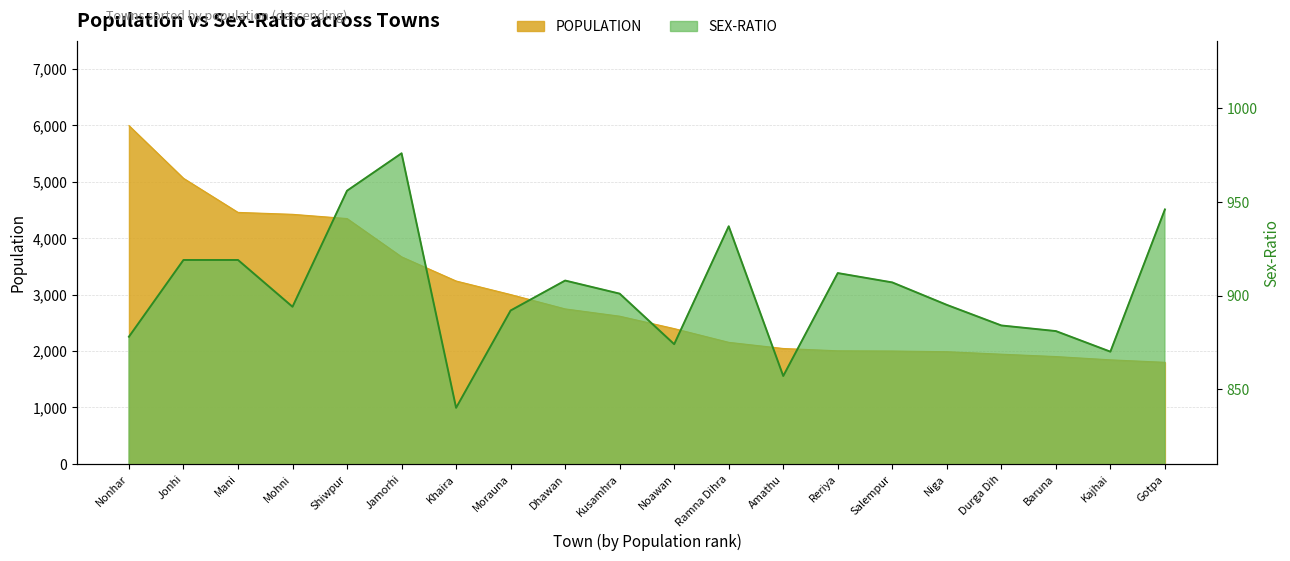

True or false: POPULATION has a value of 2617 at Kusamhra.

True